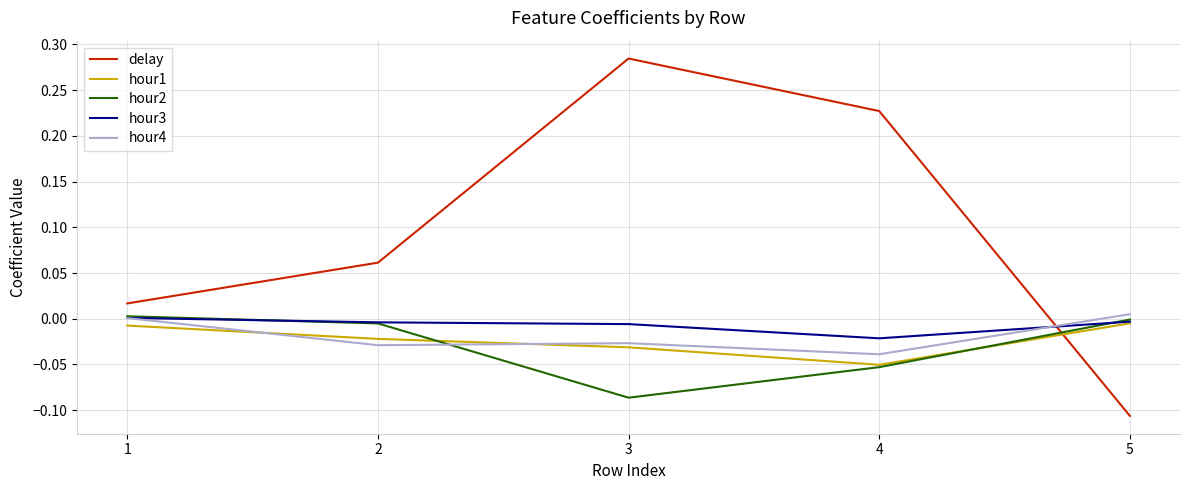

Is it true that hour2 equals 0.0 at 1?

True